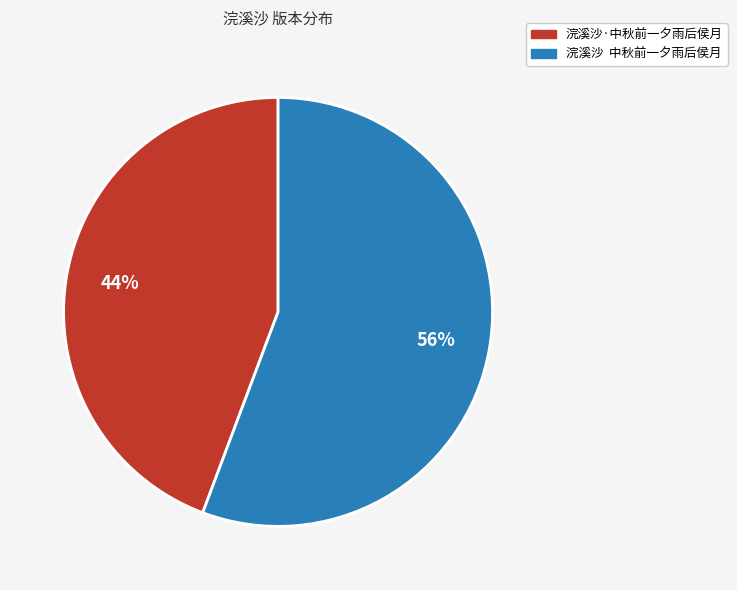

To the nearest percent, what is the average slice percentage?

50%